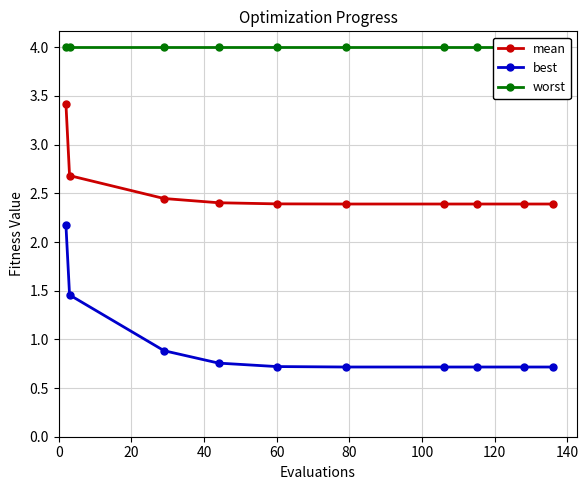

What is the value of the best point at the 7th from the left?

0.7